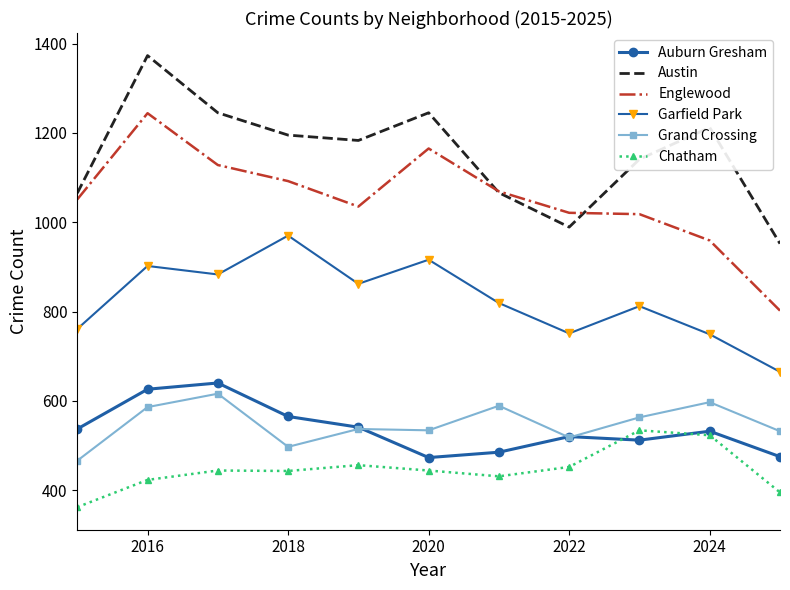

How many values in the Auburn Gresham series are below 532?

5